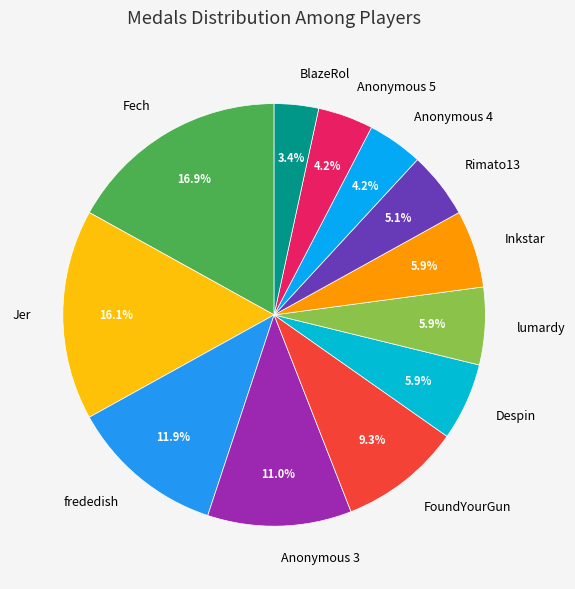

What is the ratio of the value at Rimato13 to the value at Fech?

0.3